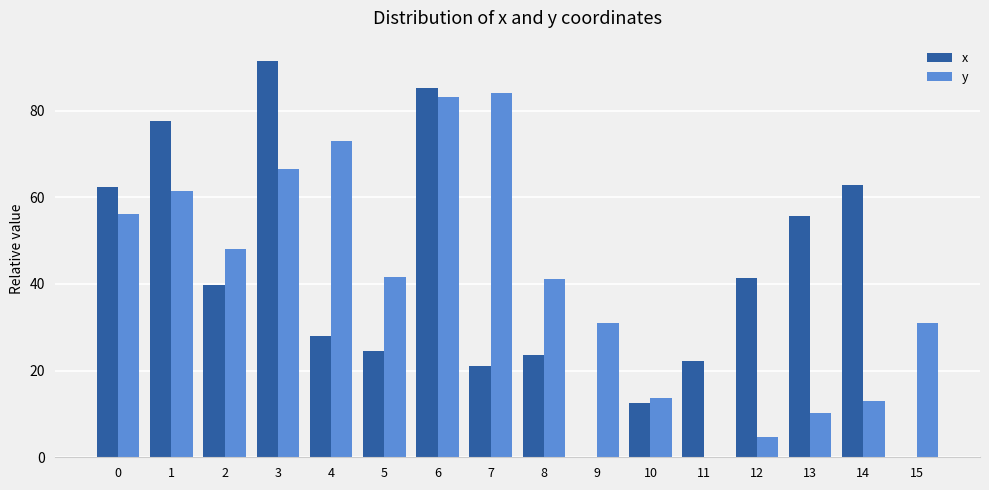

What is the greatest value displayed?

91.6